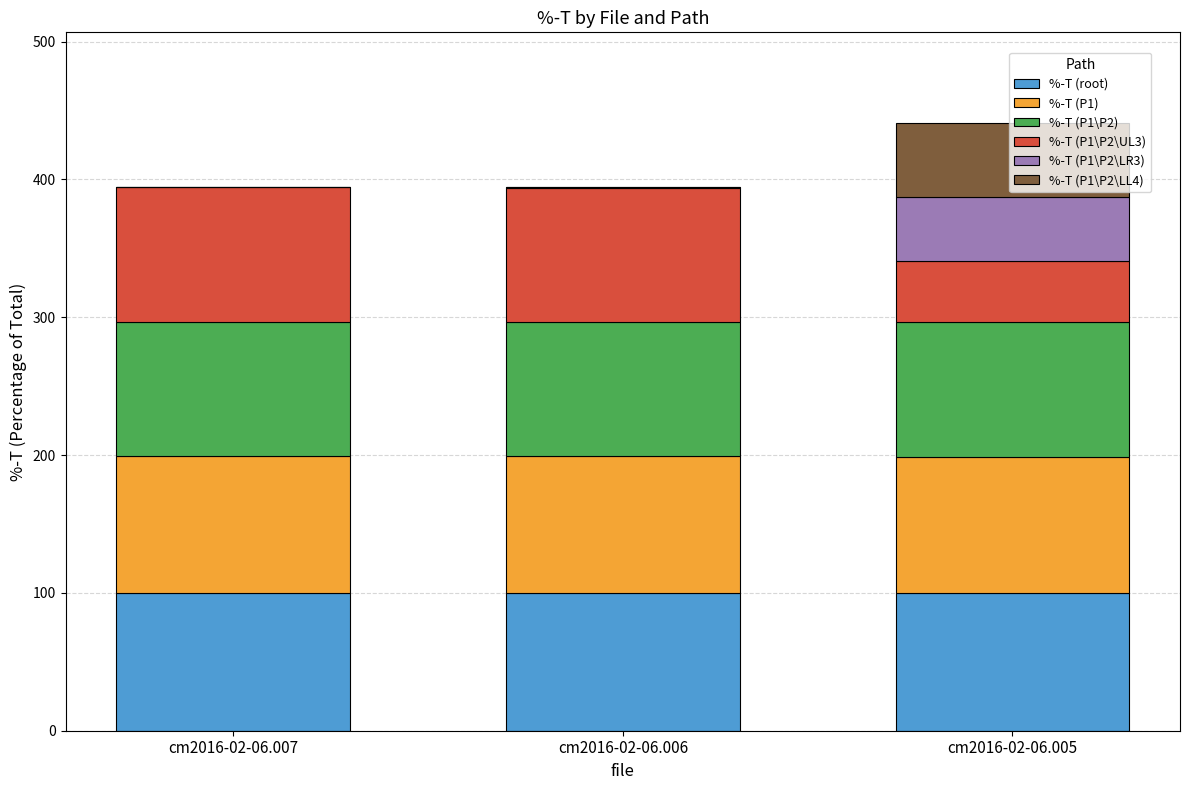

What is the maximum value for %-T (root)?

100.0